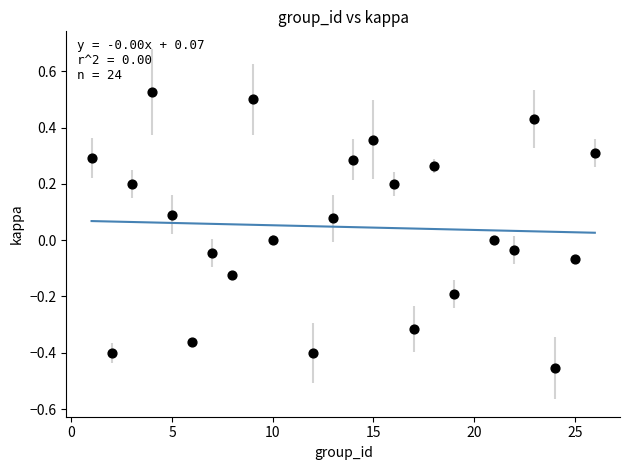

What is the range of Y values (max minus min)?

1.0